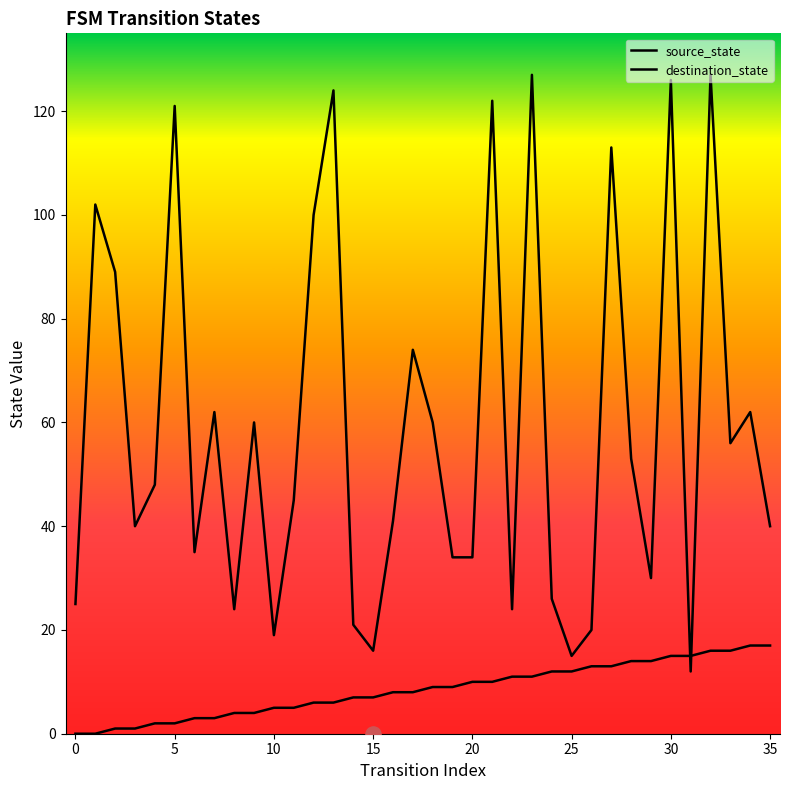

What are all the series names shown in the legend?

source_state, destination_state